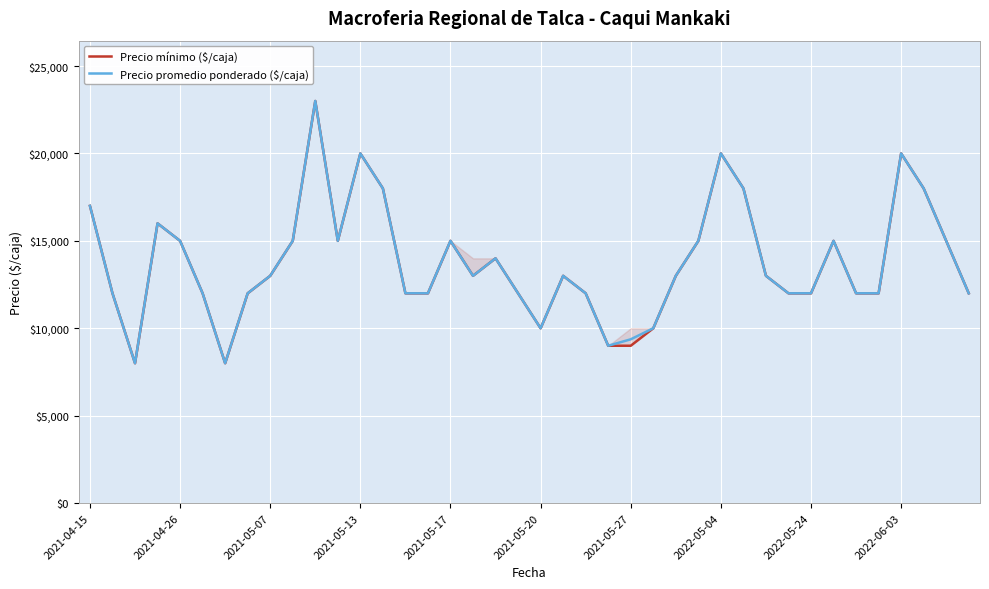

What is the smallest value displayed?

8000